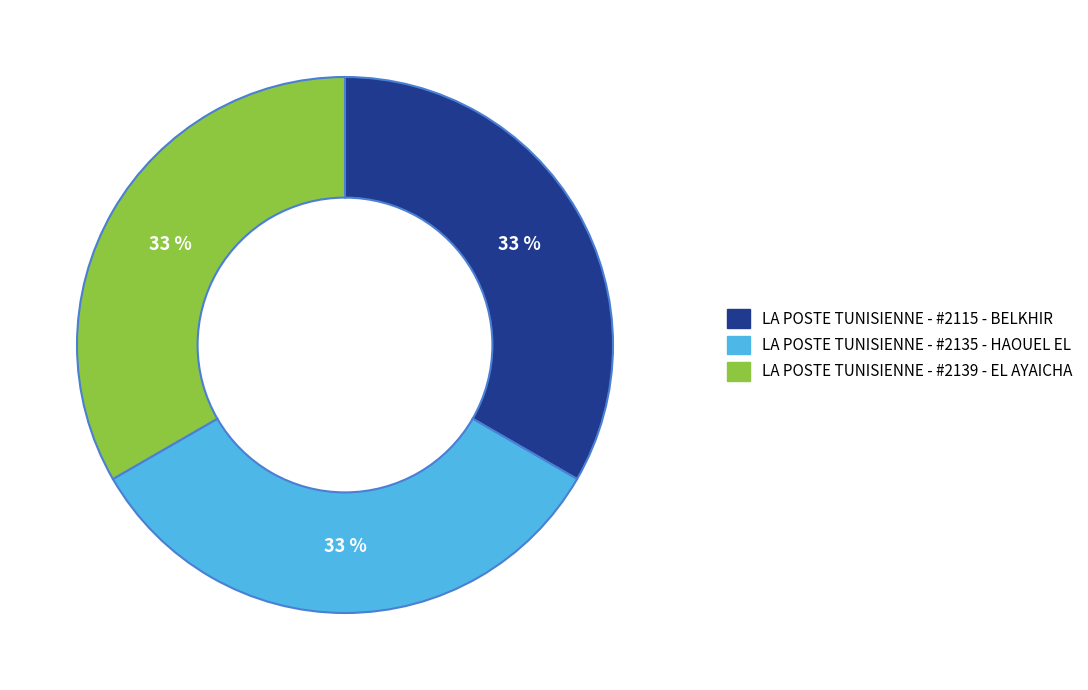

Is the sum of LA POSTE TUNISIENNE - #2115 - BELKHIR and LA POSTE TUNISIENNE - #2139 - EL AYAICHA greater than half?

Yes